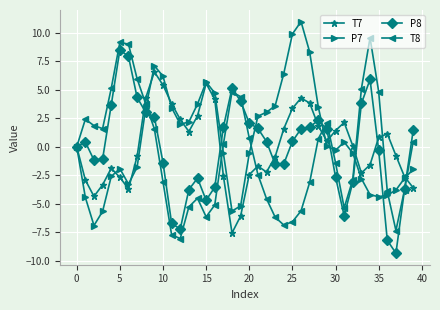

Is this an area chart (filled region under the line)?

No